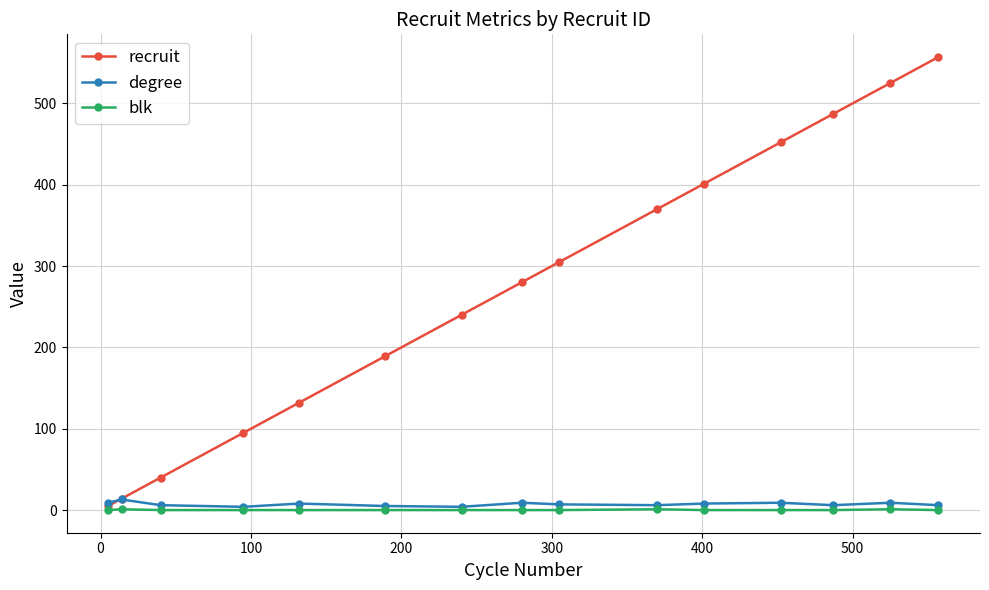

Which series has the largest range (max minus min)?

recruit